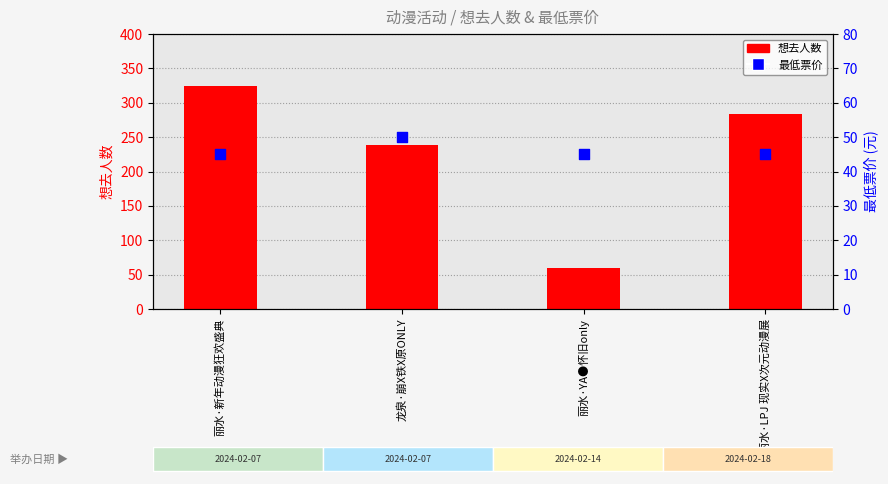

What is the total value across all series at 丽水·LPJ 现实X次元动漫展?

328